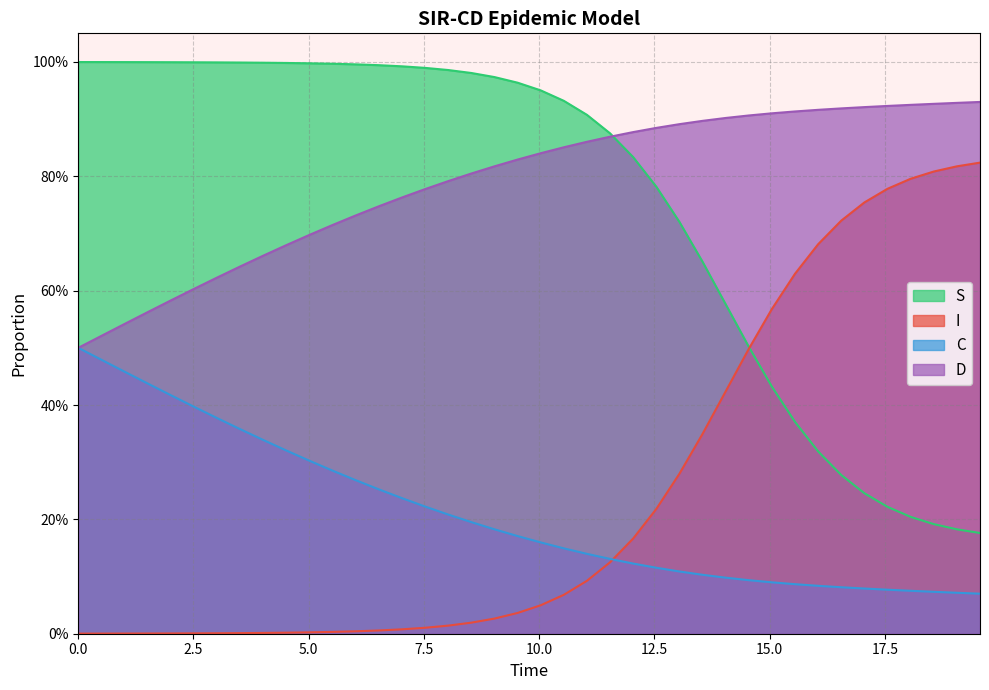

What is the spread (max minus min) of values at 19.565217391304348?

0.9